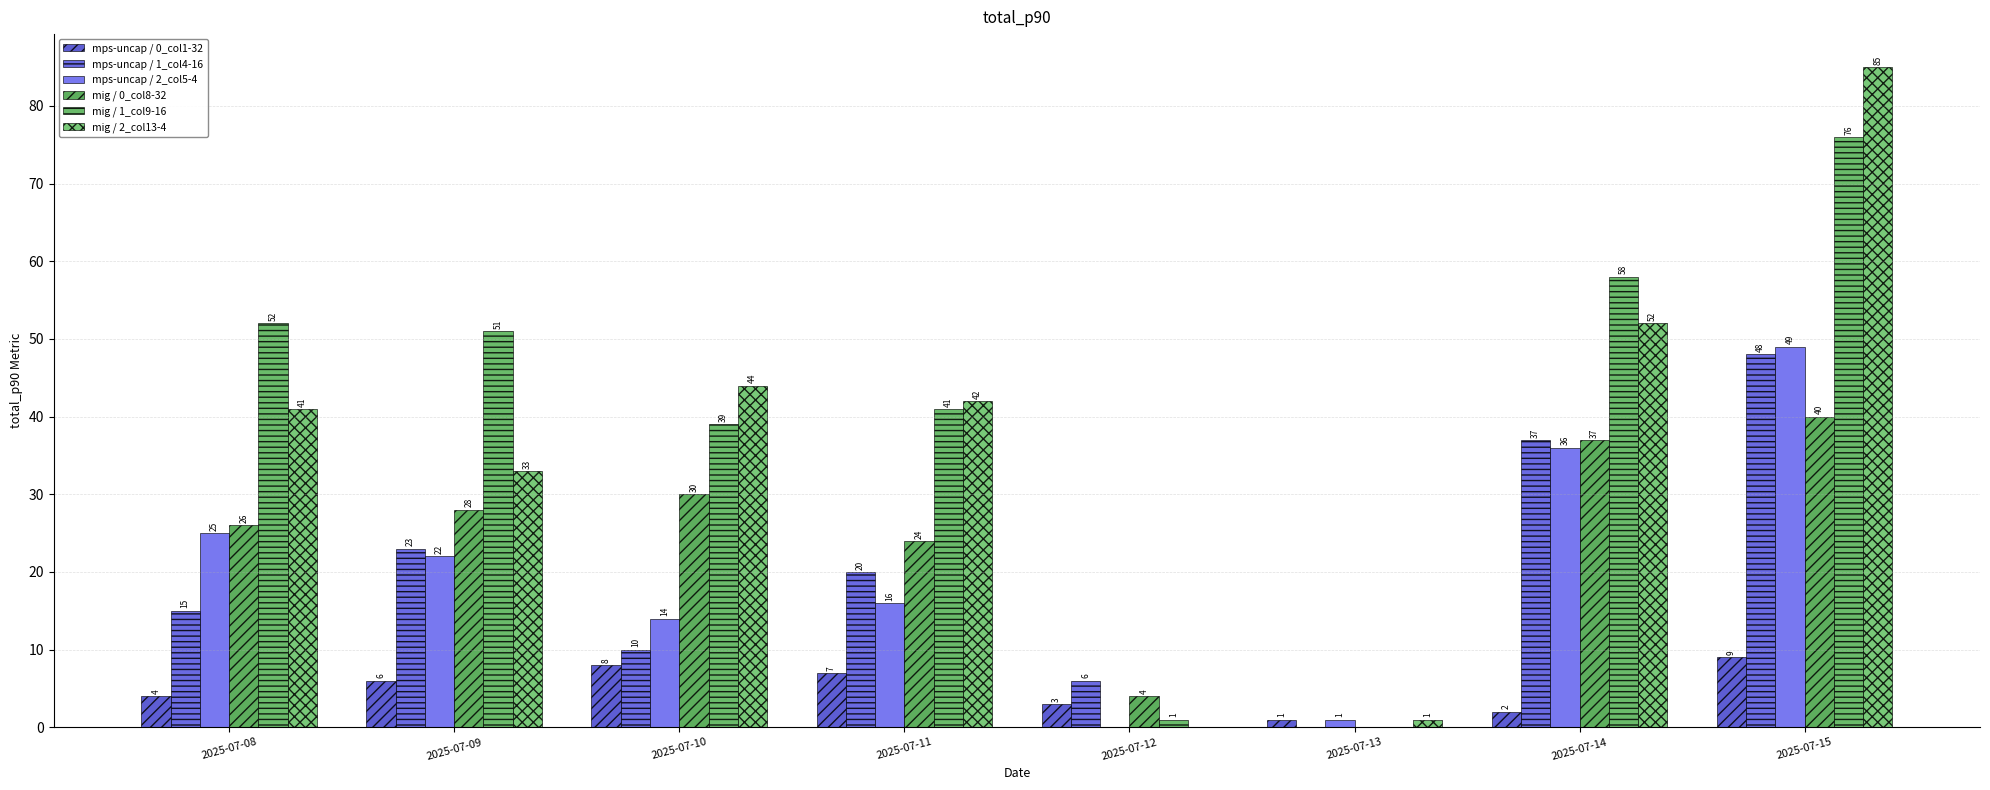

Is it true that mps-uncap / 2_col5-4 equals 22 at 2025-07-15?

False